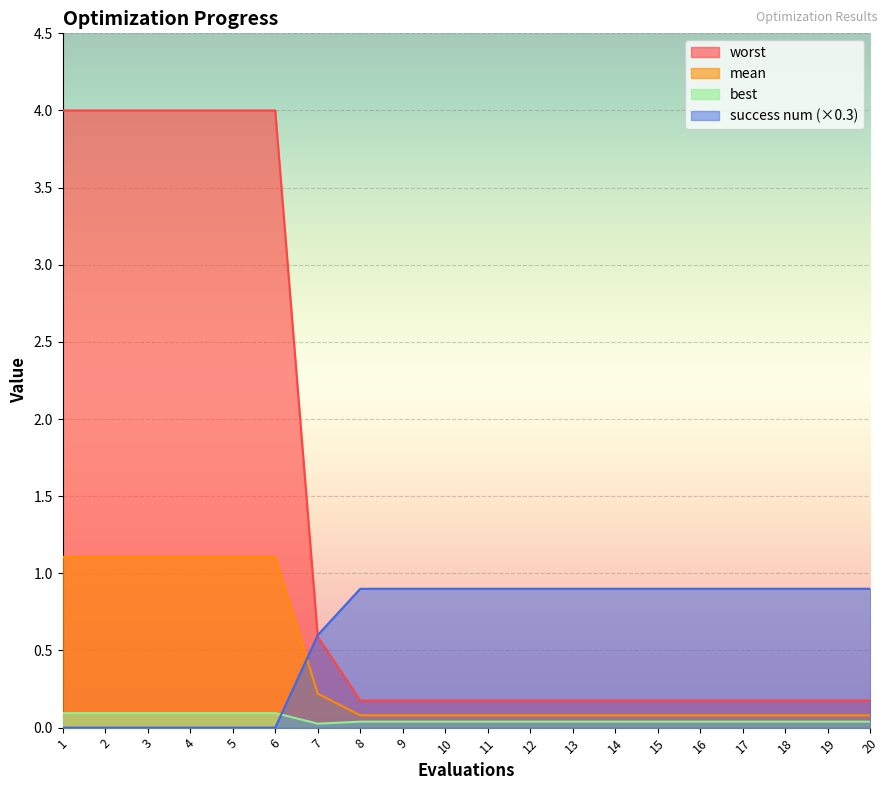

Where is worst nearest to the value 2?

7